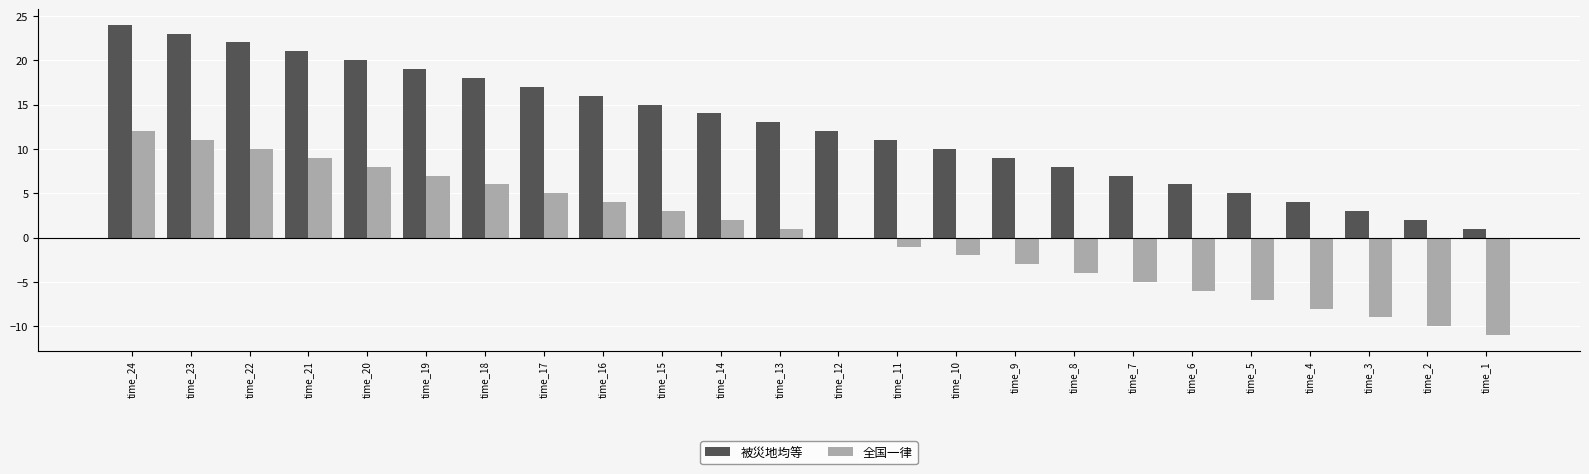

The value of 全国一律 at time_16 is 6. True or false?

False